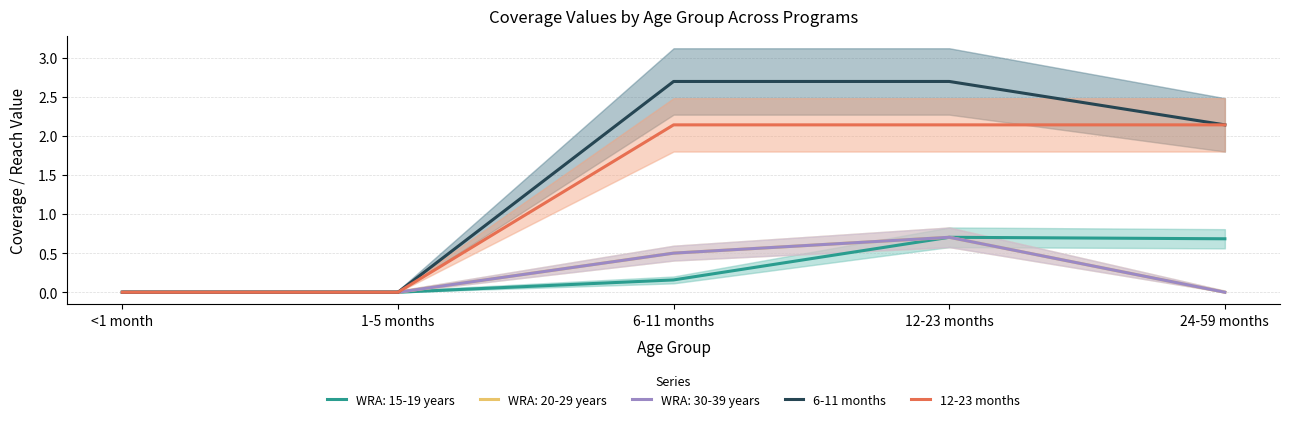

Which category has the highest value across all series?

6-11 months